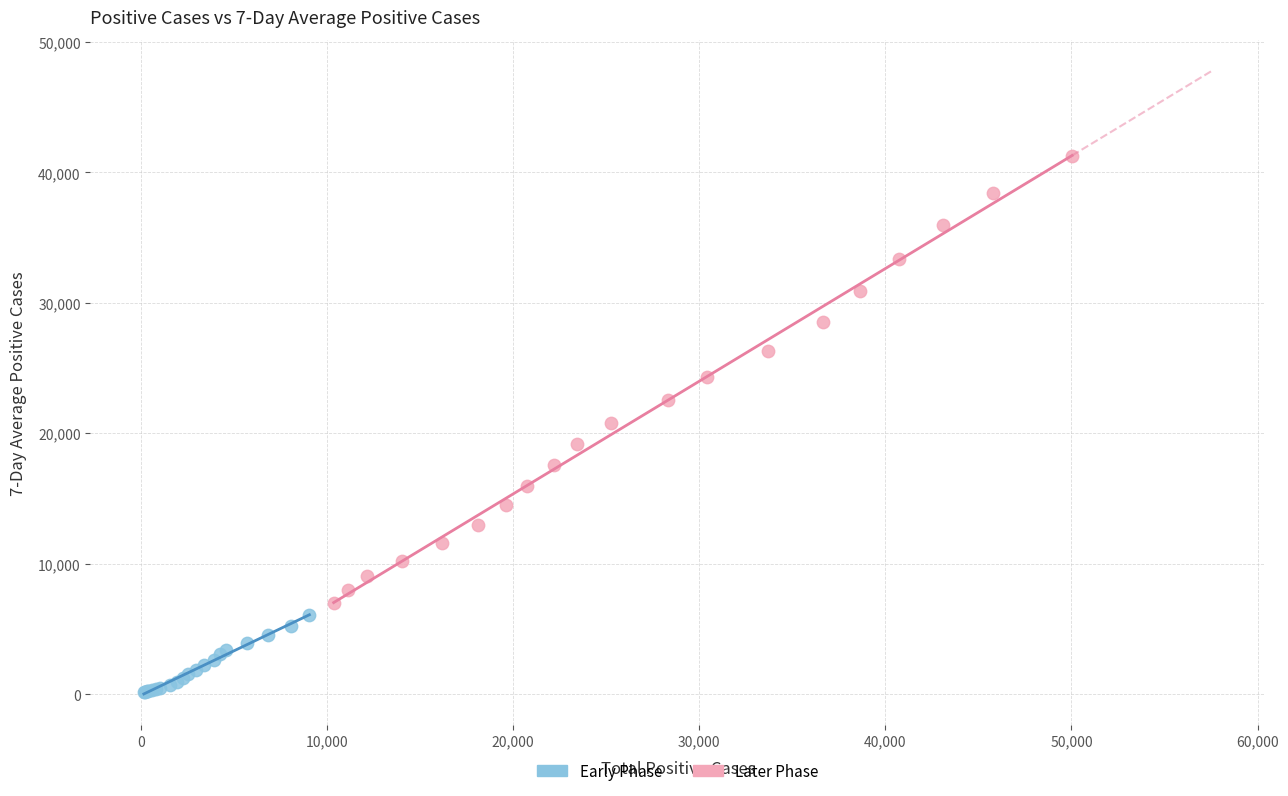

Which series reaches the maximum Y coordinate?

Later Phase